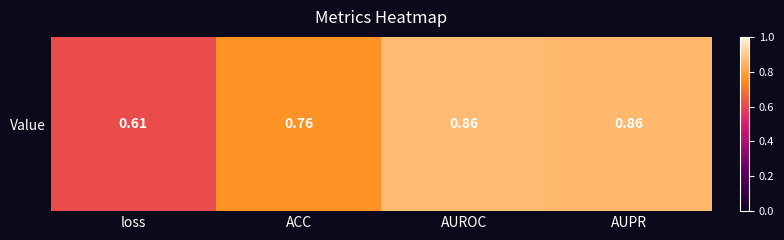

Reading left to right, extract all data points from this chart.

0.6	0.8	0.9	0.9